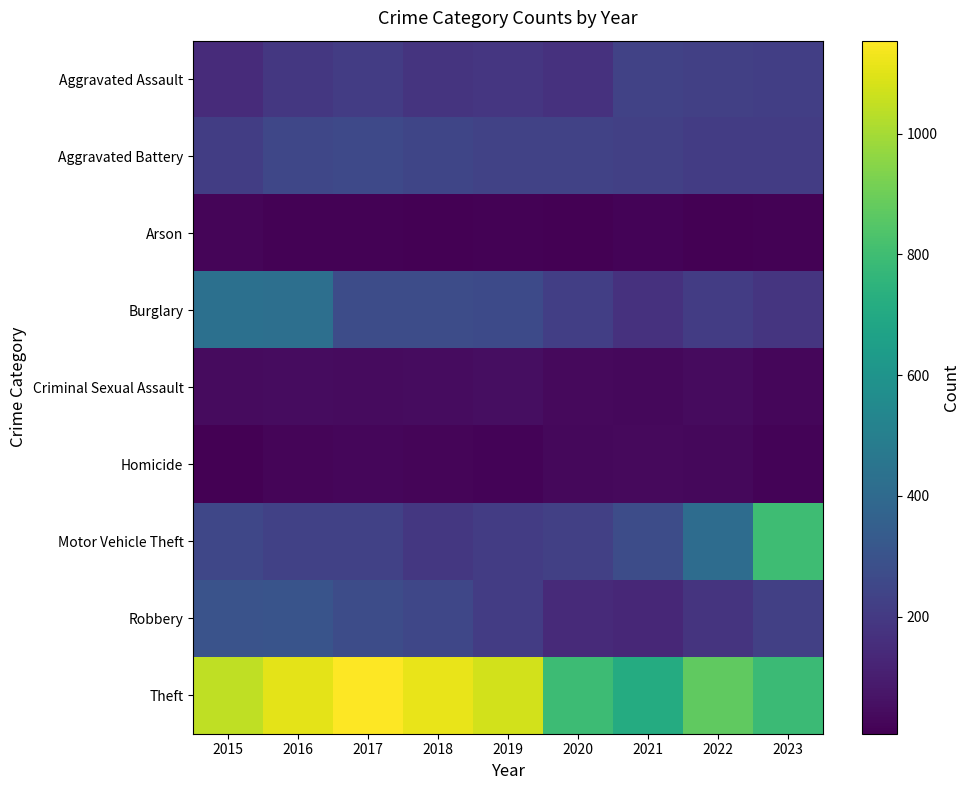

How many distinct data groups are displayed?

9